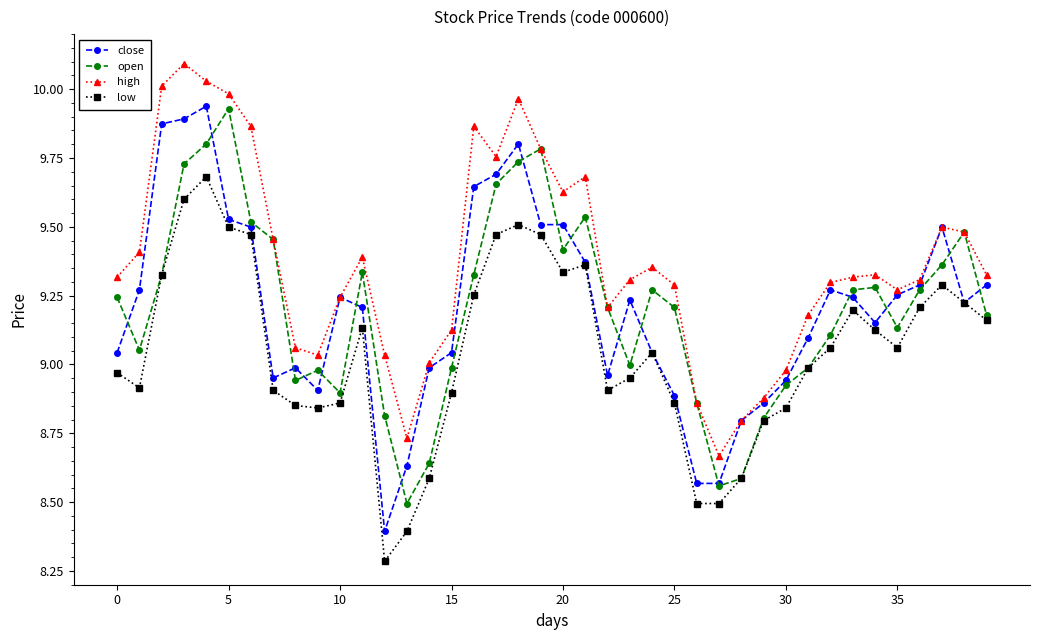

True or false: open has more than 2 interior local peaks.

True